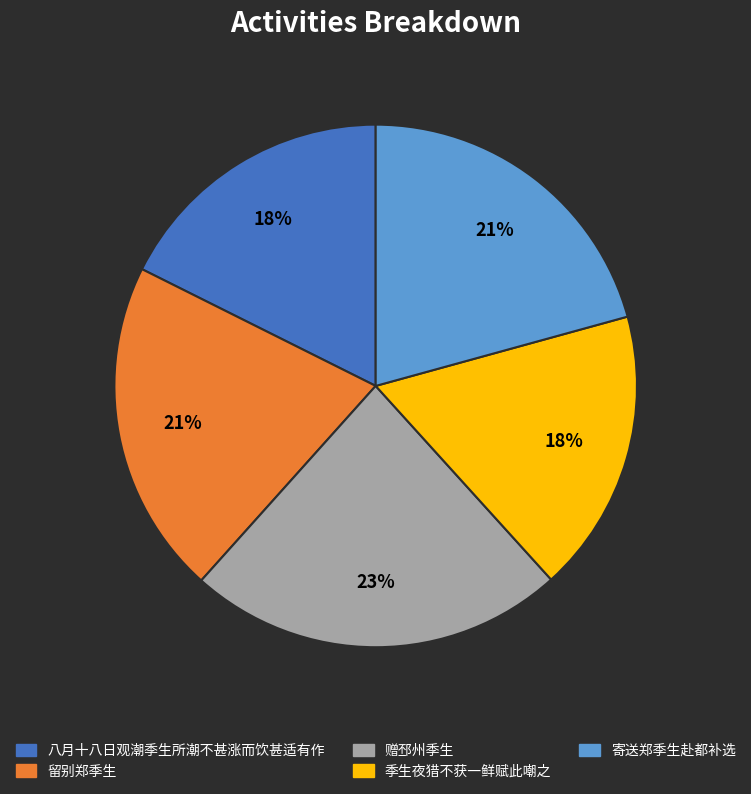

Is there a majority slice in this chart?

No